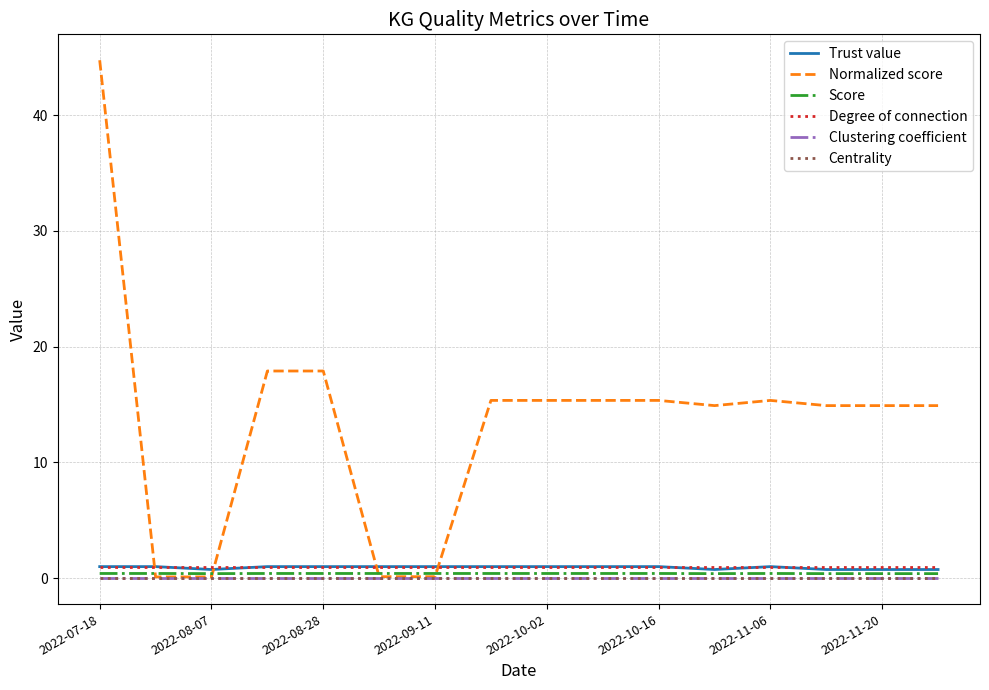

True or false: Clustering coefficient and Centrality cross at least once.

False